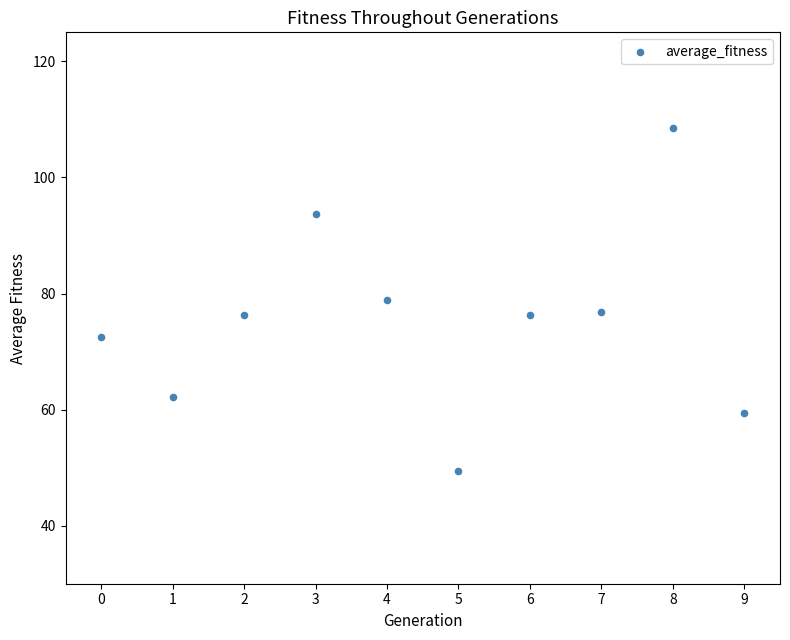

What is the range of Y values (max minus min)?

59.2